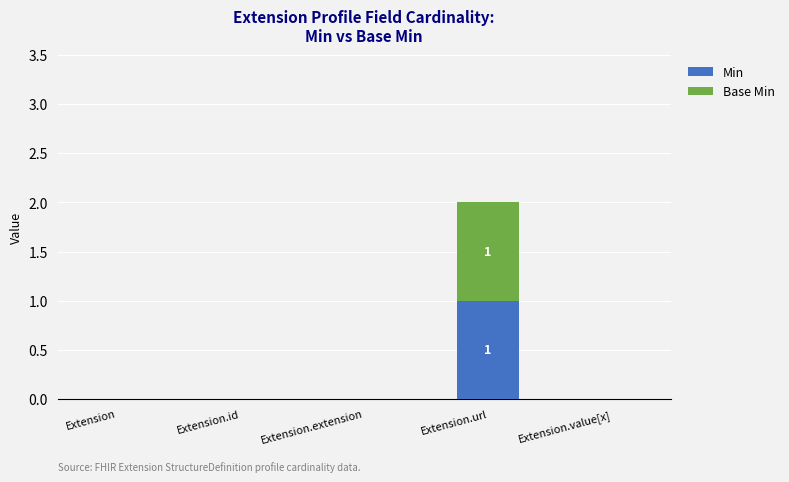

Are the bars grouped side by side (vs. stacked)?

No